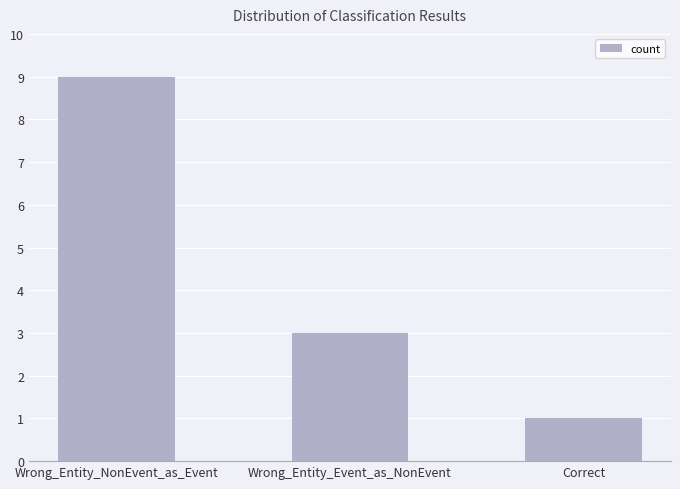

What is the maximum value shown in the chart?

9